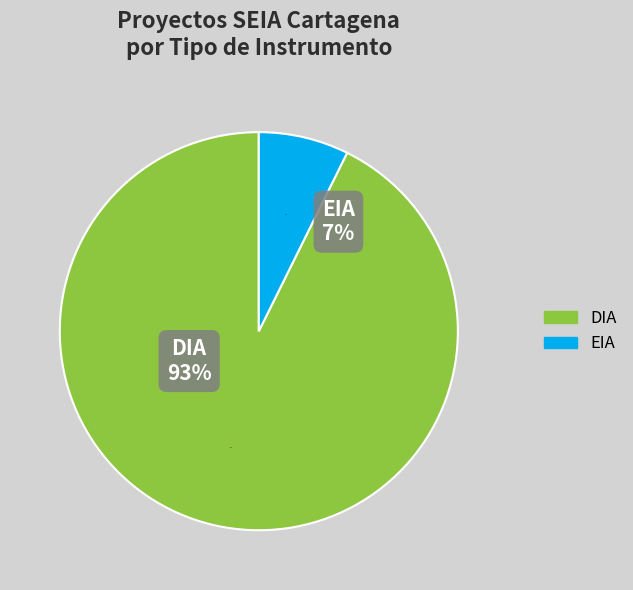

What portion of the pie excludes DIA?

7.3%